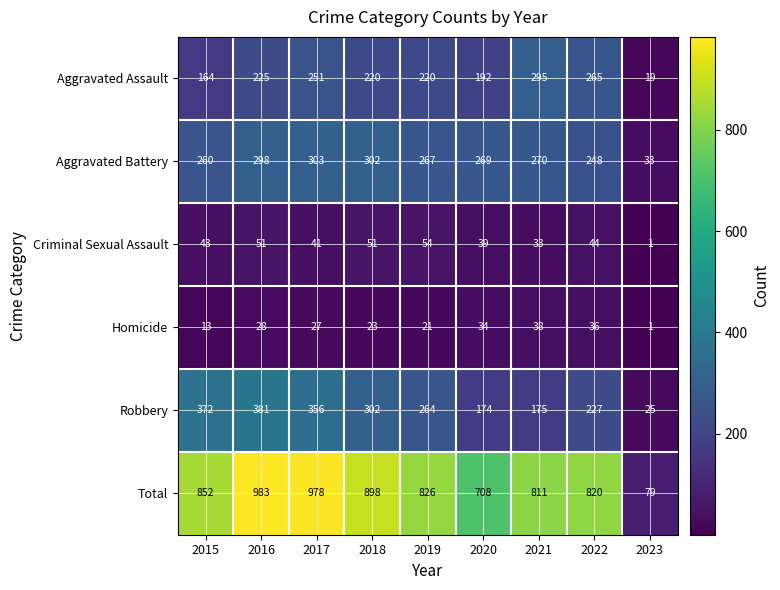

Which series has the largest range (max minus min)?

Total